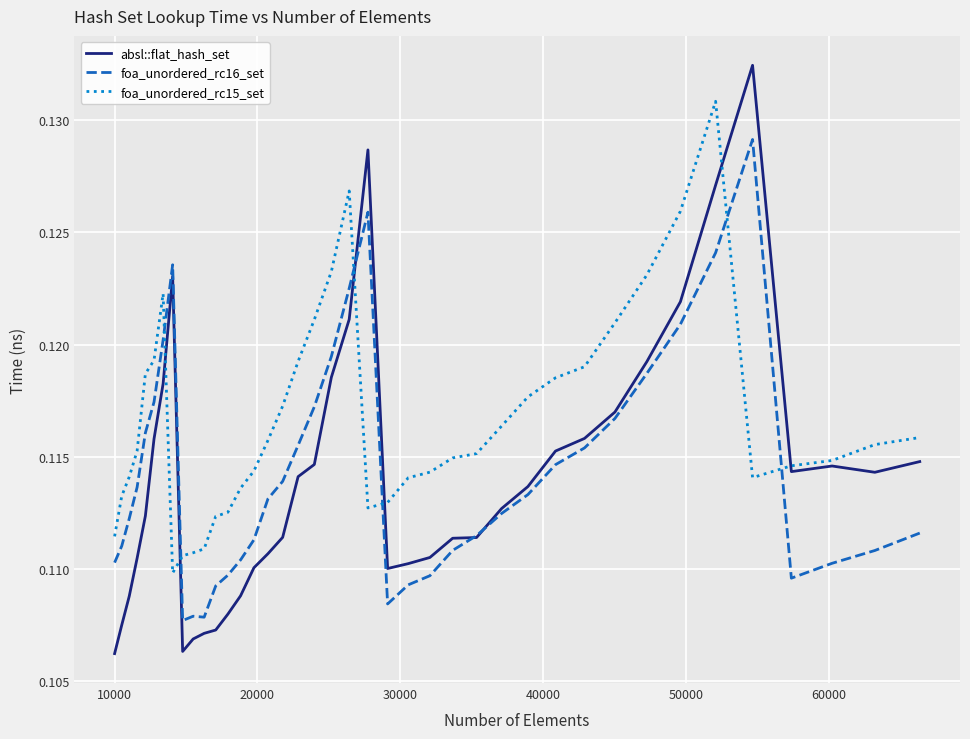

How many lines are shown in the chart?

3